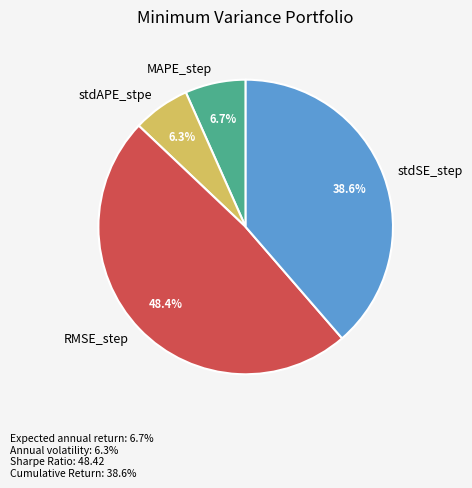

To the nearest percent, what percentage of the pie is stdSE_step?

39%